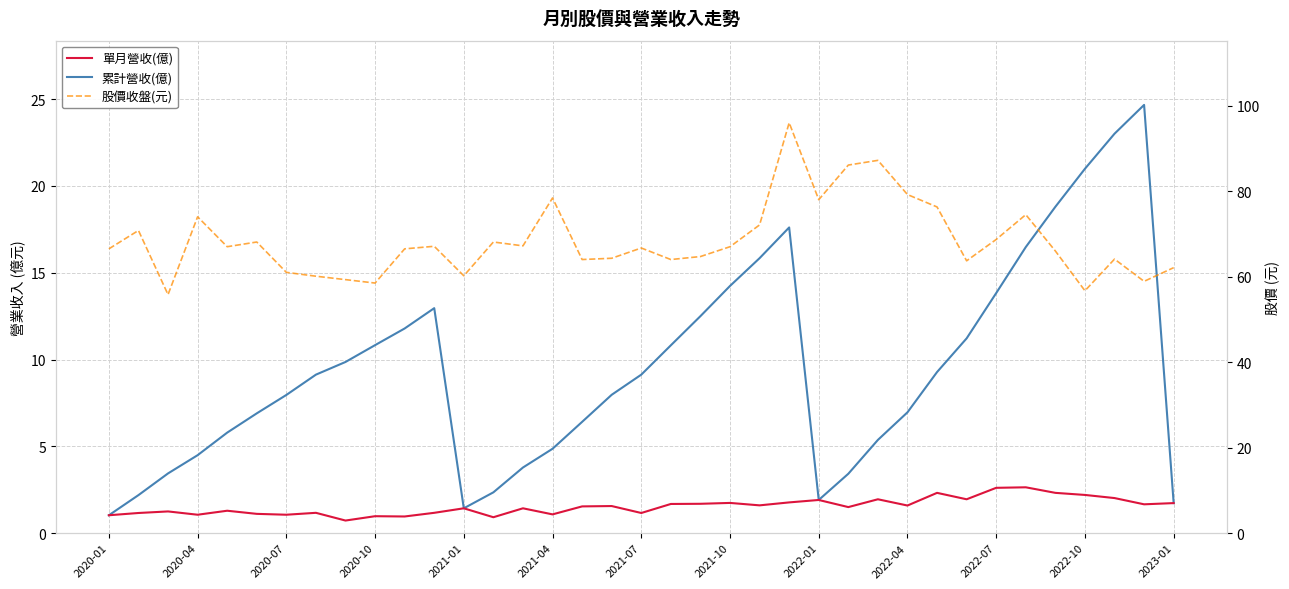

Count the number of data series in this chart.

3